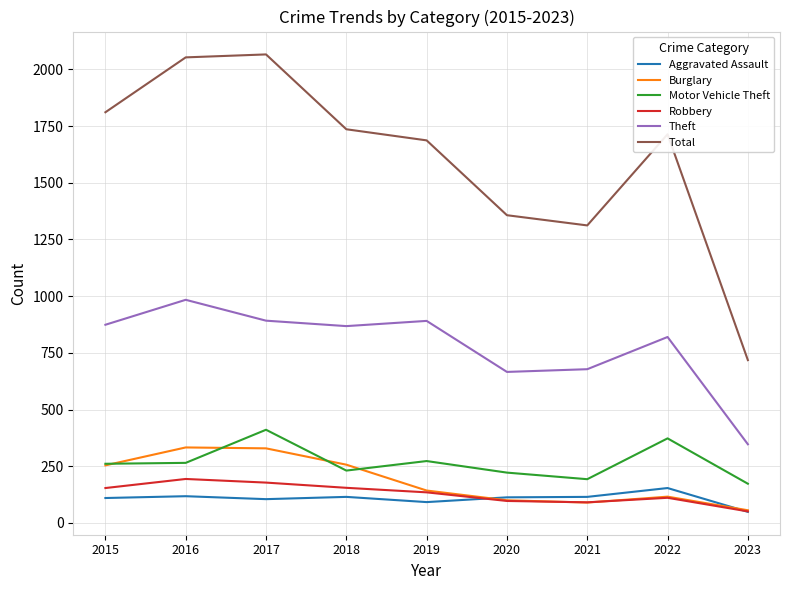

Which series ends up on top after the final intersection of Burglary and Motor Vehicle Theft?

Motor Vehicle Theft